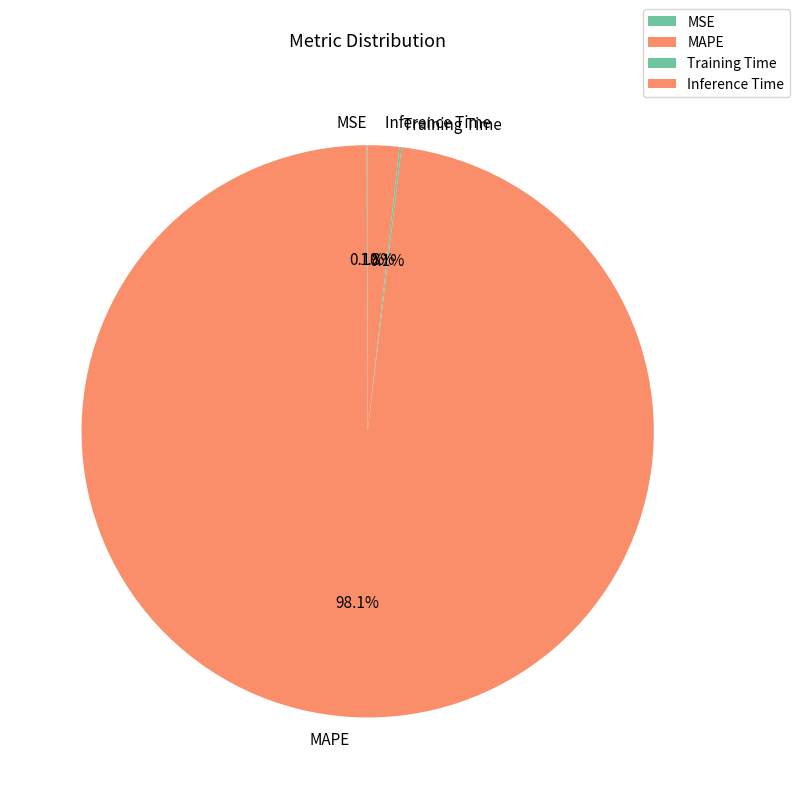

Is there a majority slice in this chart?

Yes